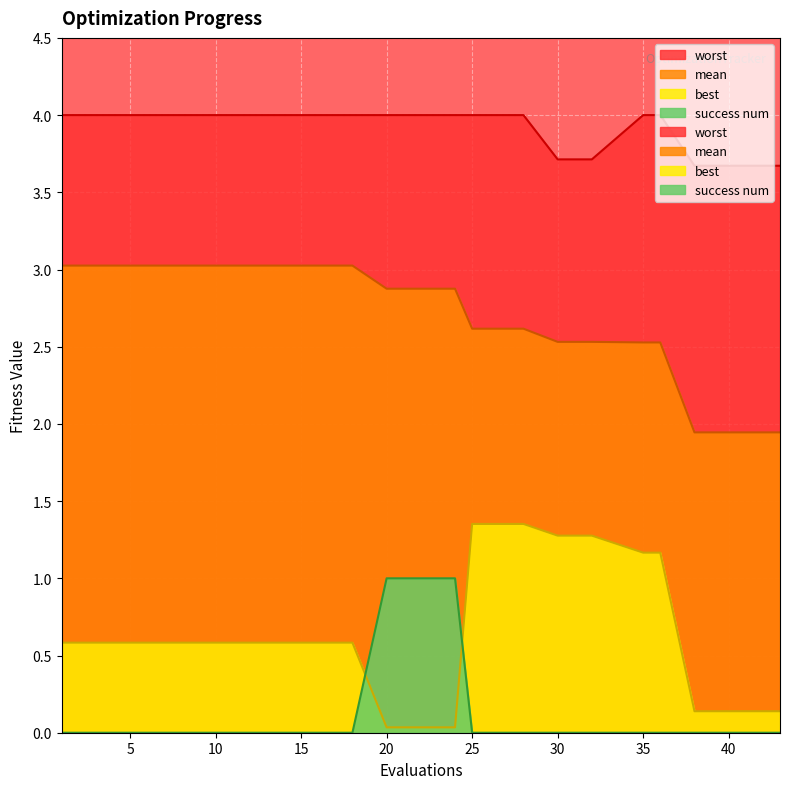

At which category is the sum across all series the highest?

25